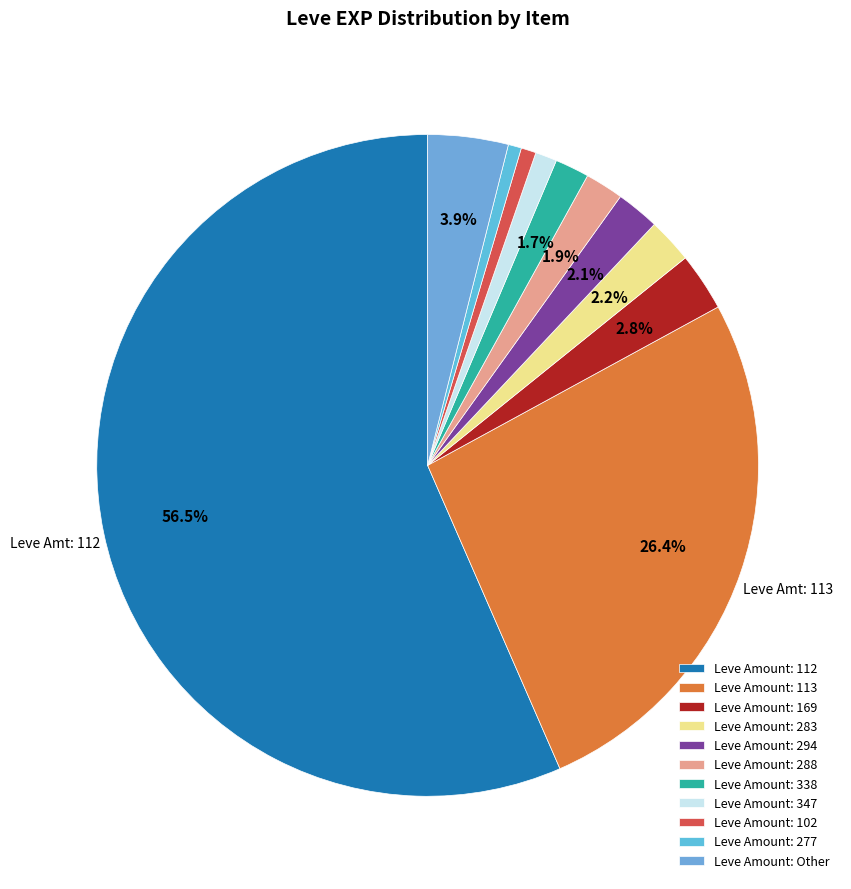

Count the number of slices in the pie.

11